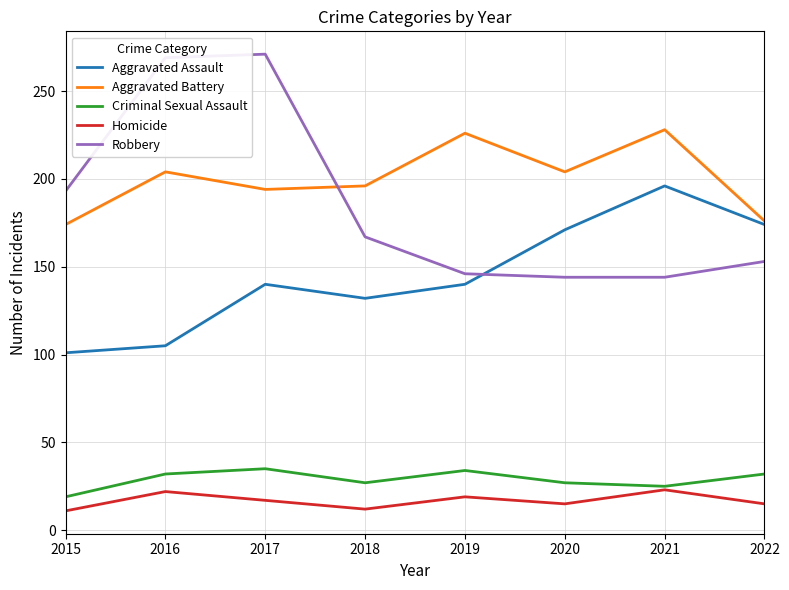

What is the maximum value shown in the chart?

271